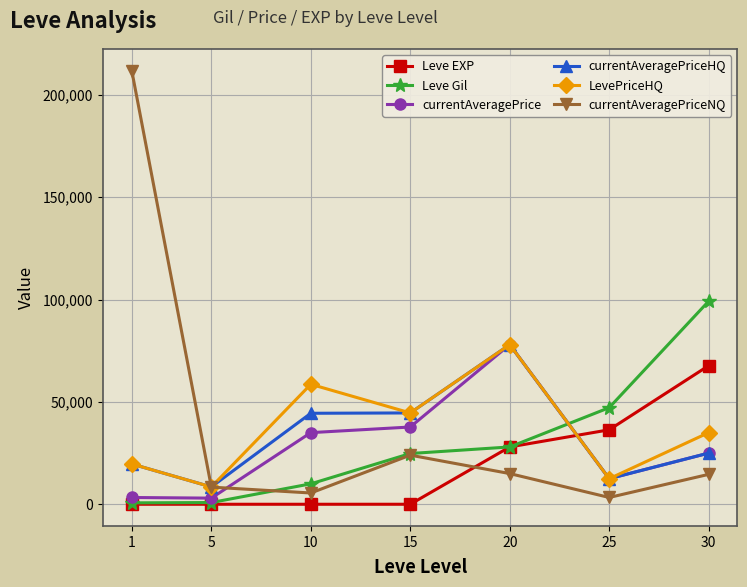

True or false: currentAveragePriceHQ has a value of 31115 at 1.

False